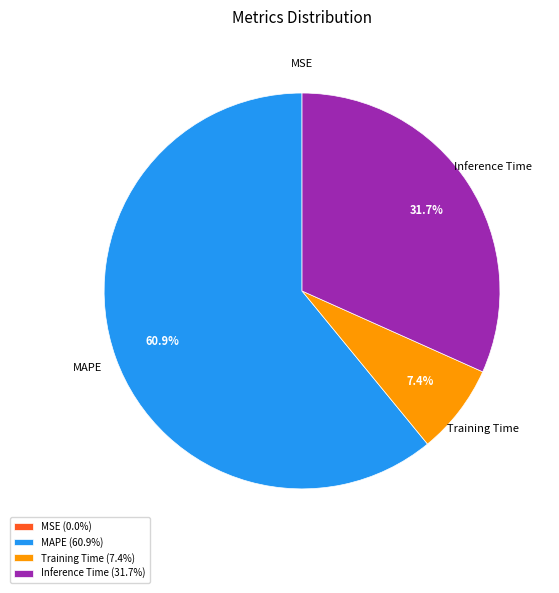

Do Training Time and Inference Time together represent more than half of the pie?

No